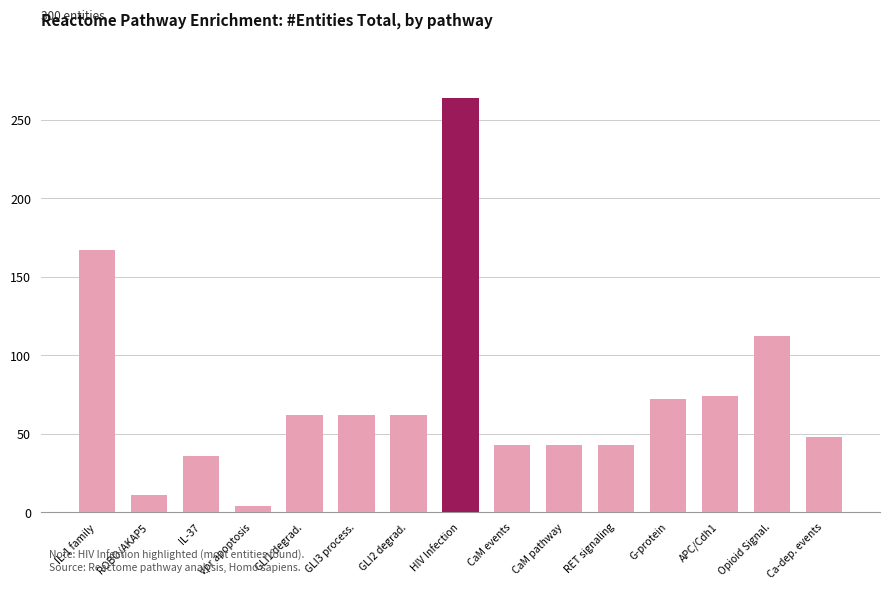

What is the label of the 10th bar from the right?

GLI3 process.